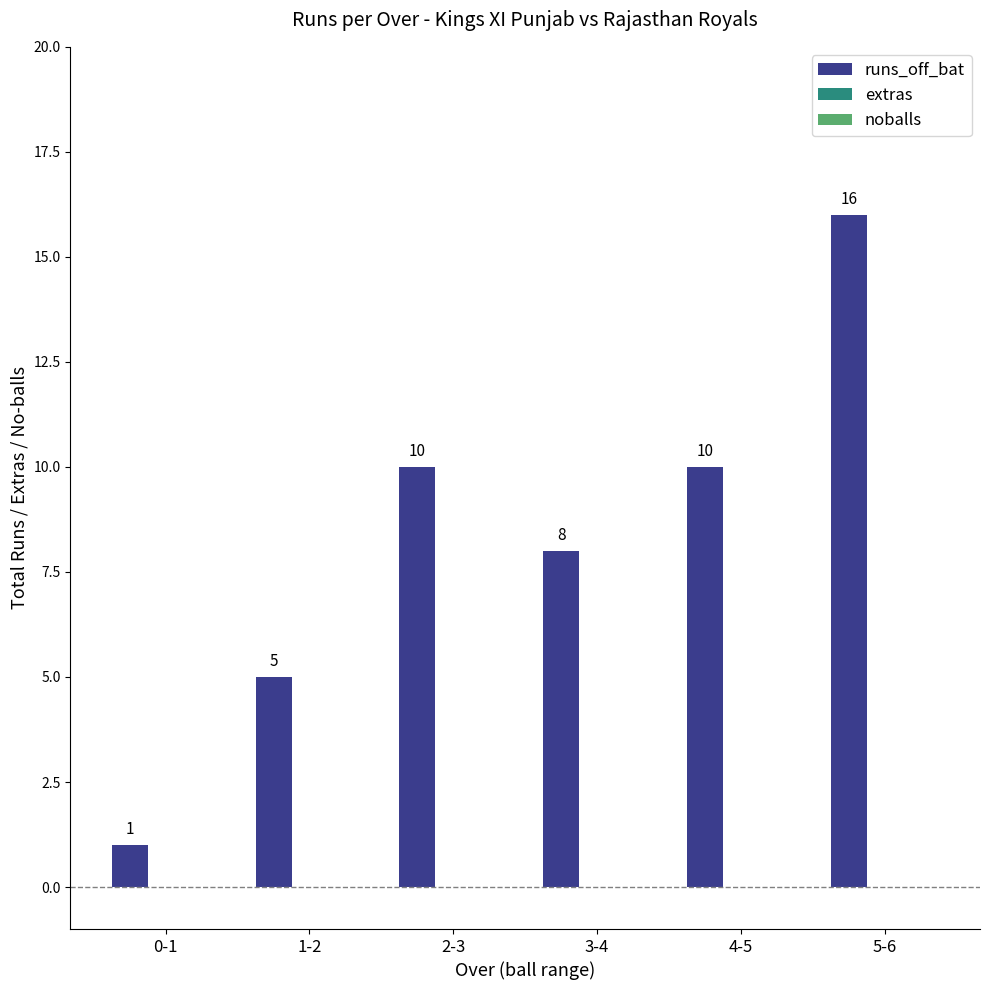

How many data points does each series have?

6